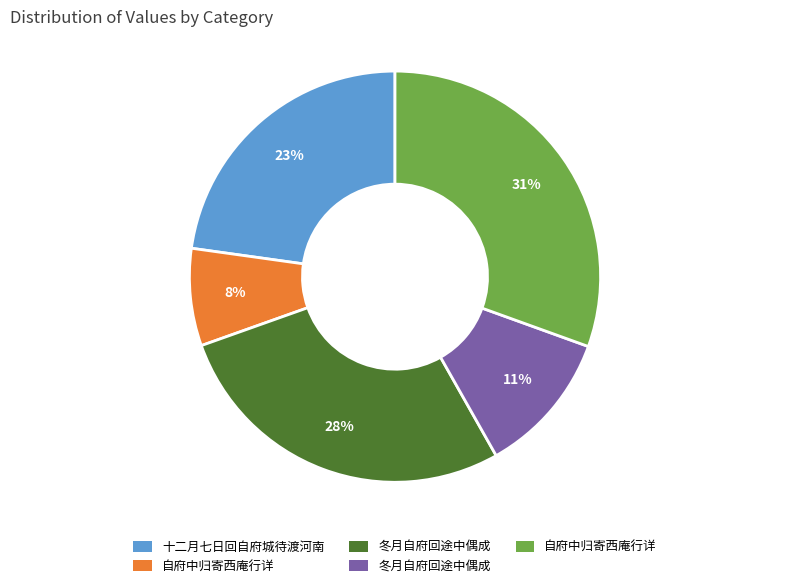

To the nearest percent, what is the average slice percentage?

20%